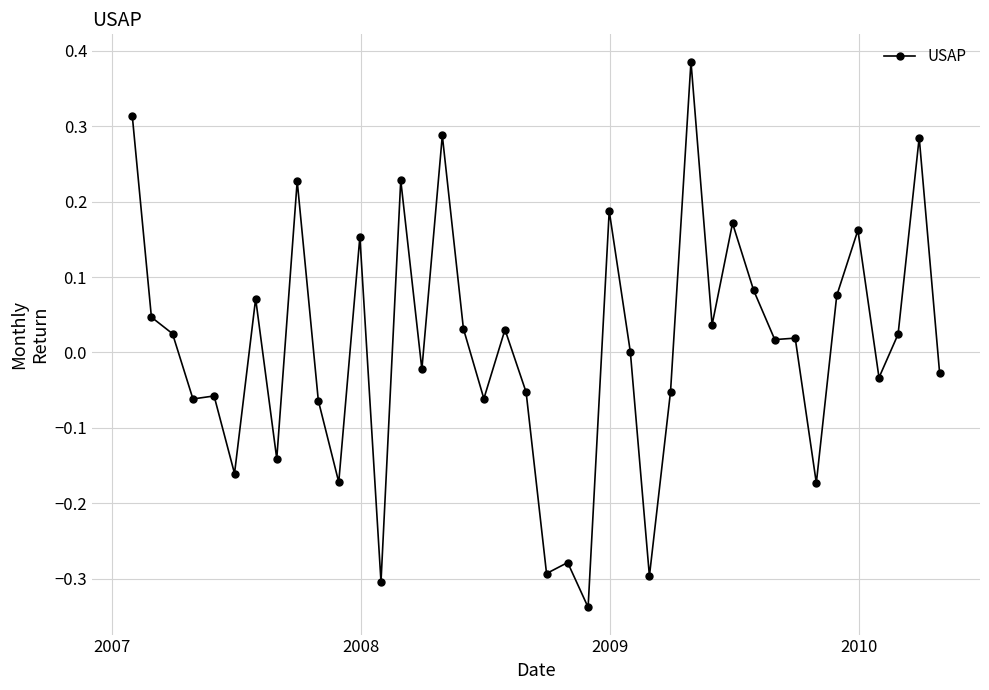

What is the difference between the maximum and minimum values?

0.7